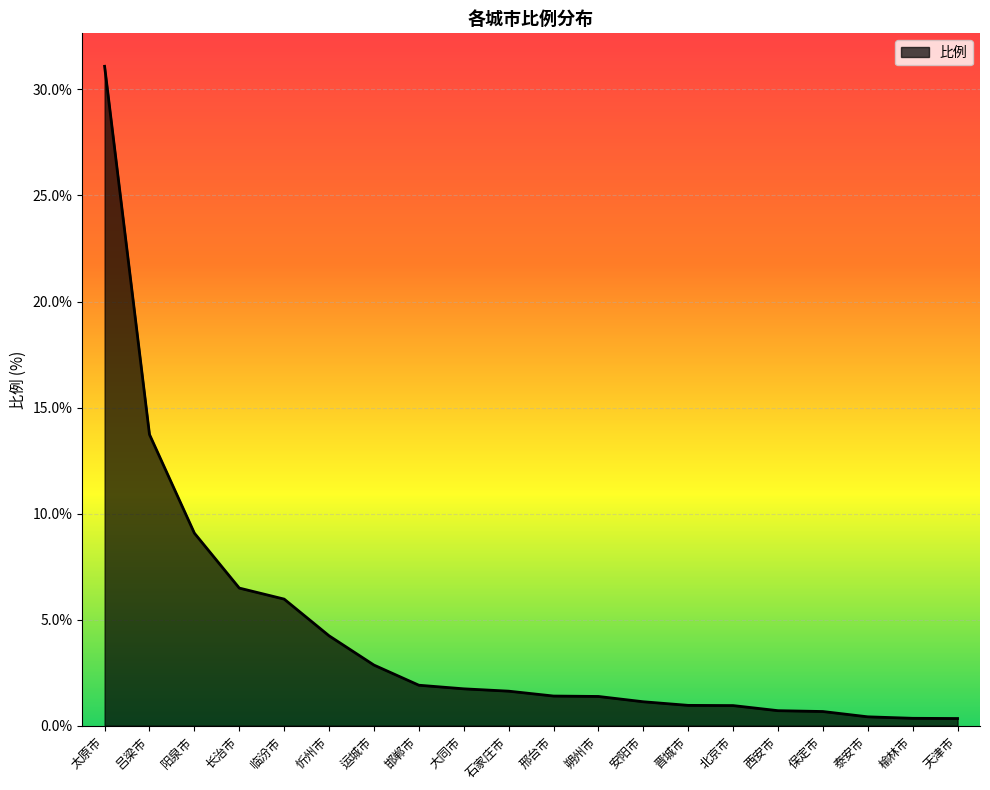

At which category does the chart reach its peak across all series?

太原市